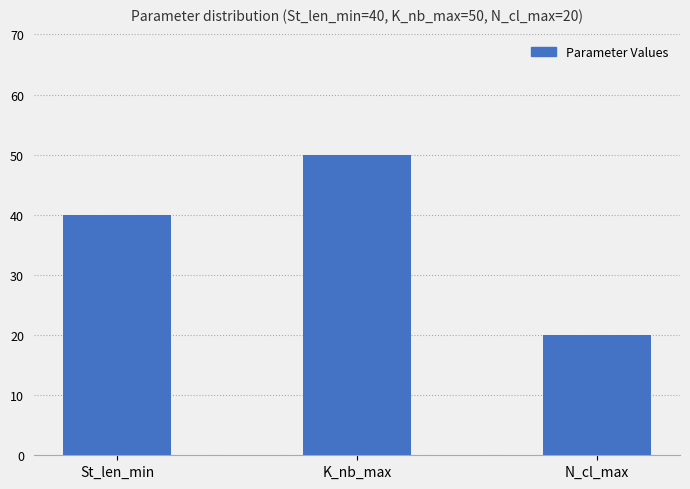

Does the chart contain stacked bars?

No